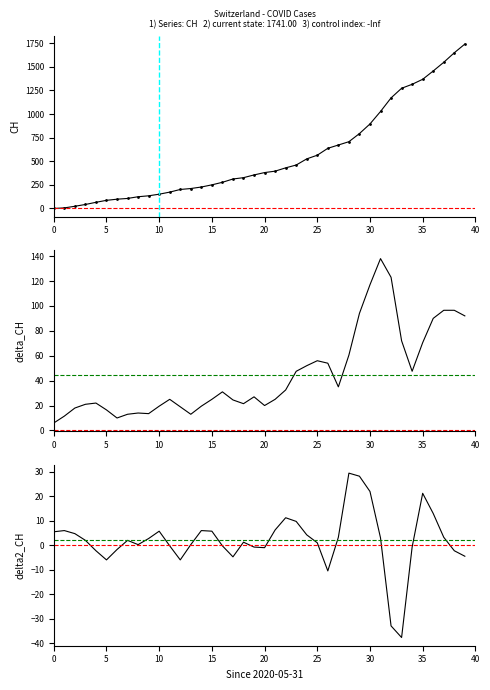

How many values in delta2_CH are below zero?

15